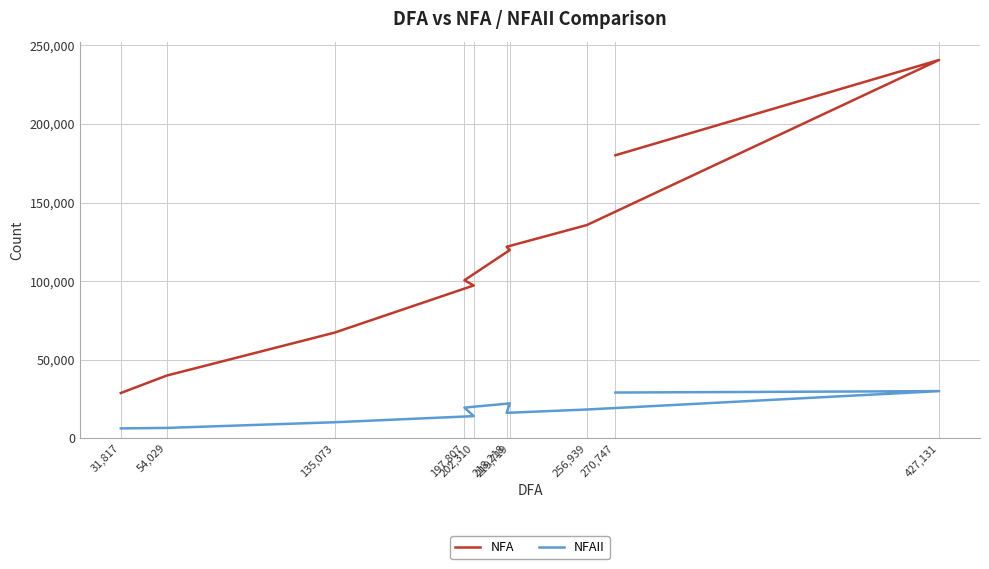

Is it true that NFA equals 39921 at 54,029?

True